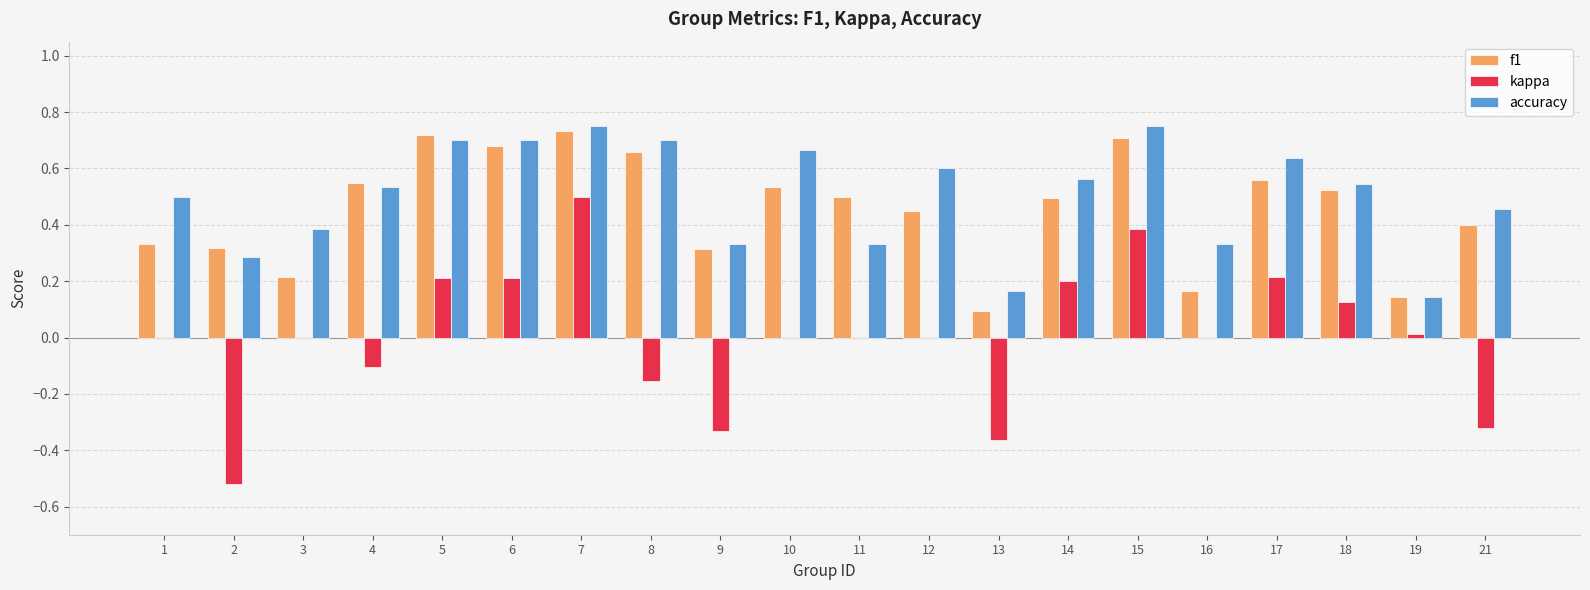

Is the value of kappa at 12 greater than the value of accuracy at 17?

No